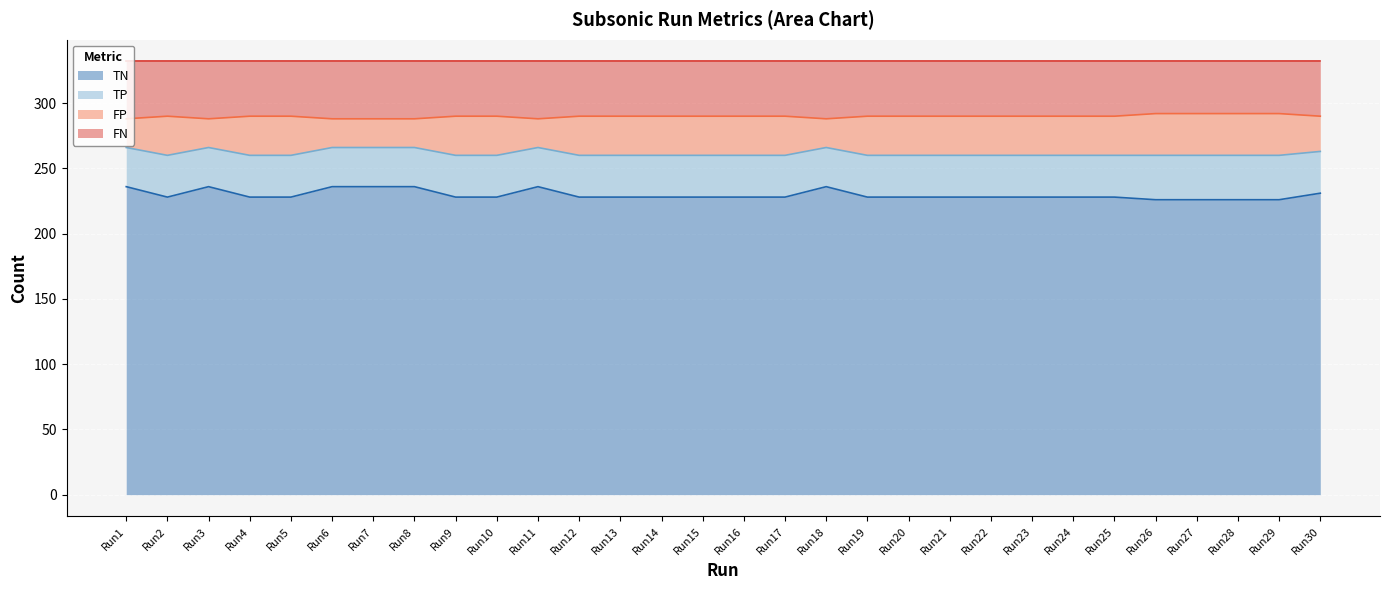

What is the minimum value for TN?

226